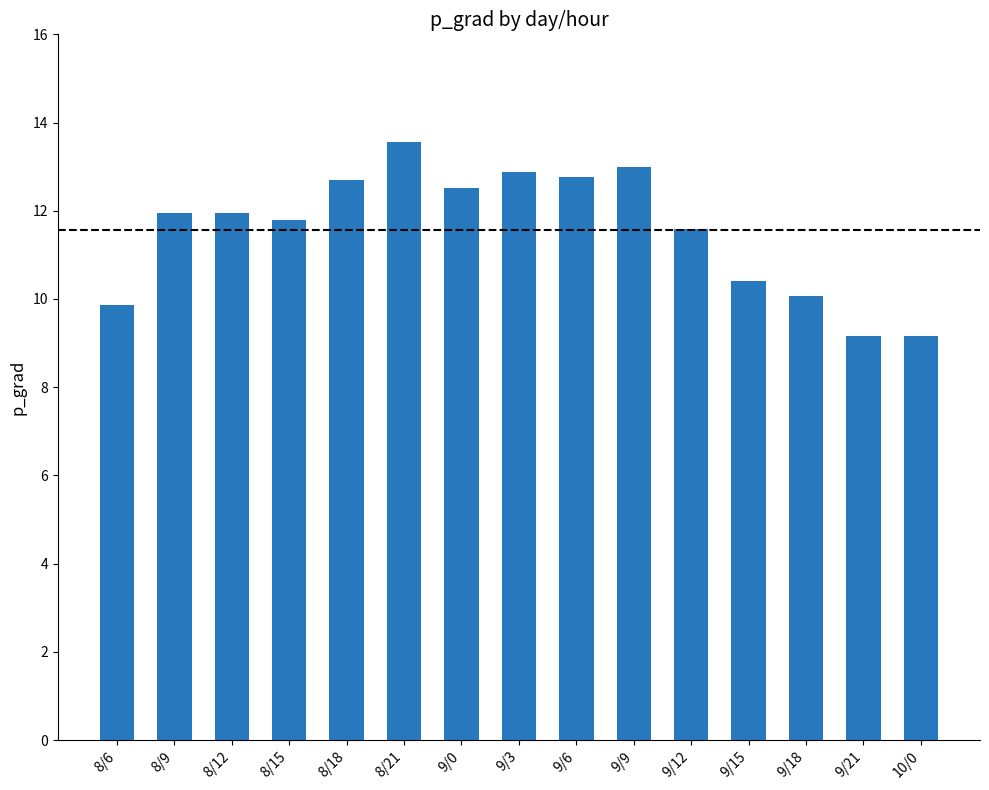

What is the greatest value displayed?

13.6